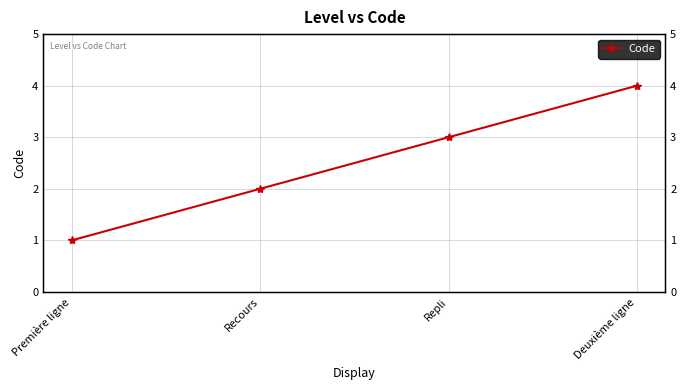

Count the number of values greater than 3.

1